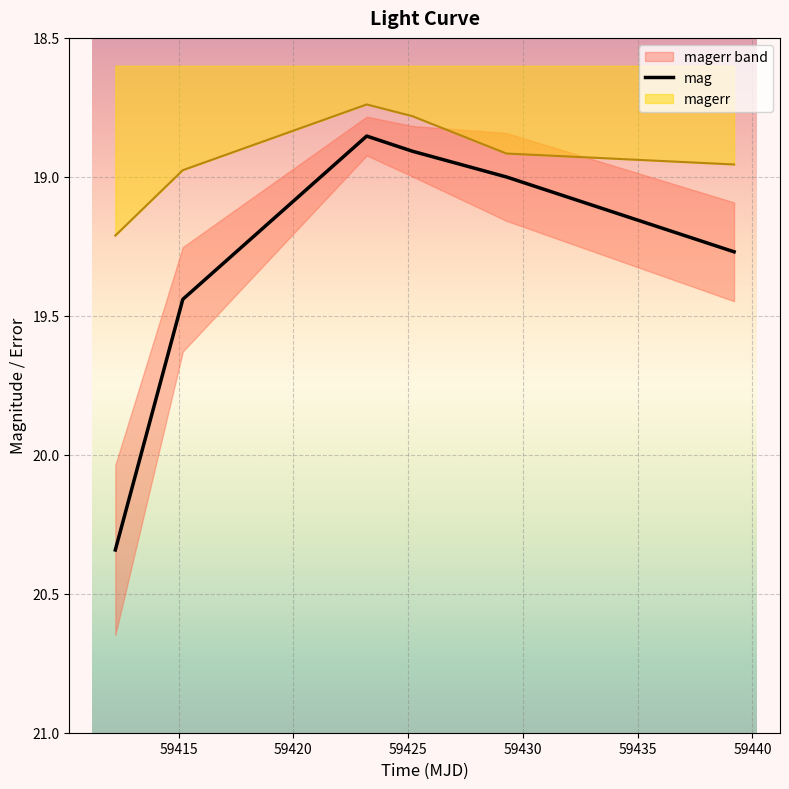

What is the minimum value shown in the chart?

18.9